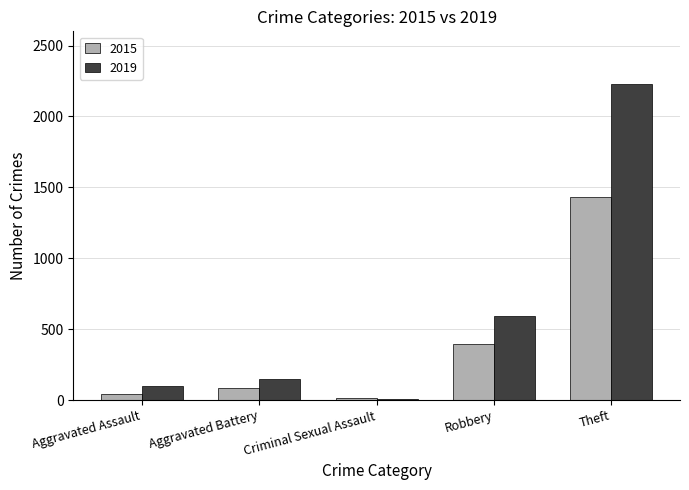

What is the sum of all 2019 values?

3075